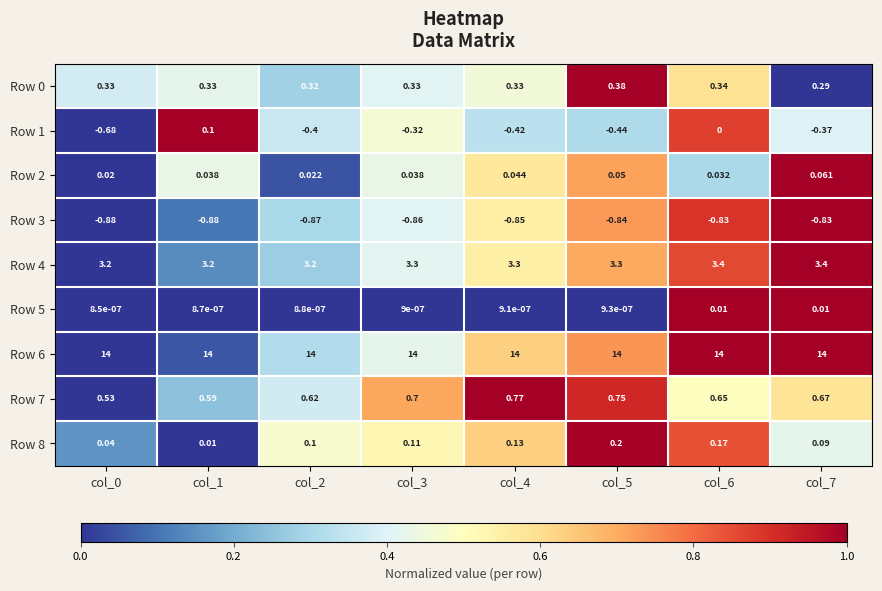

Count the number of data series in this chart.

9